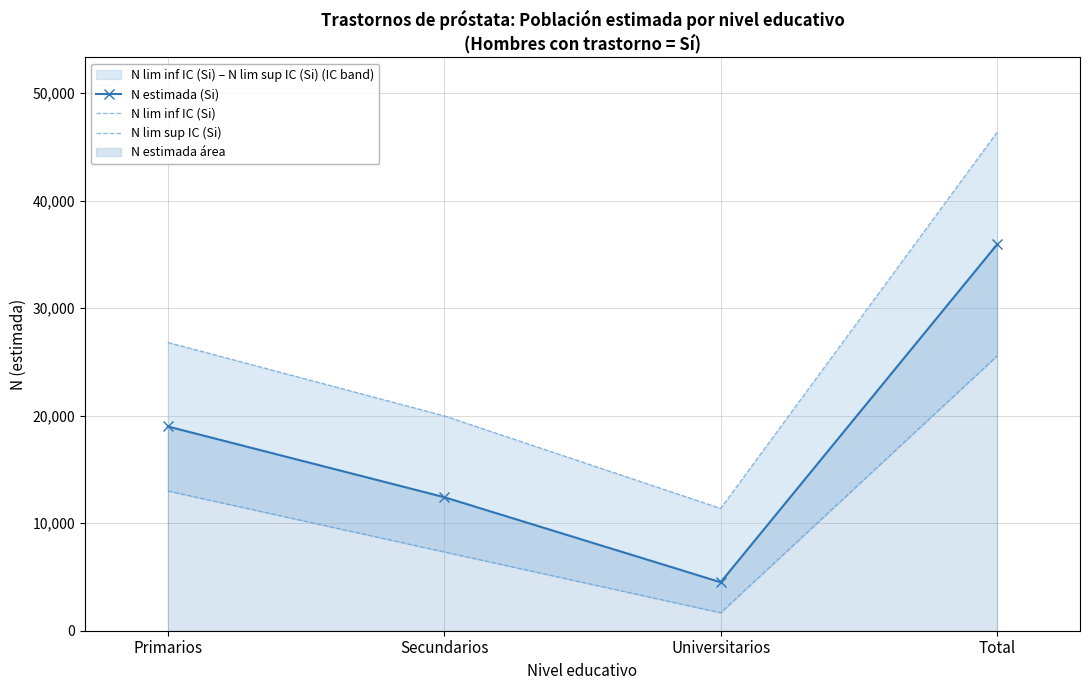

What is the label of the 3rd point from the right?

Secundarios